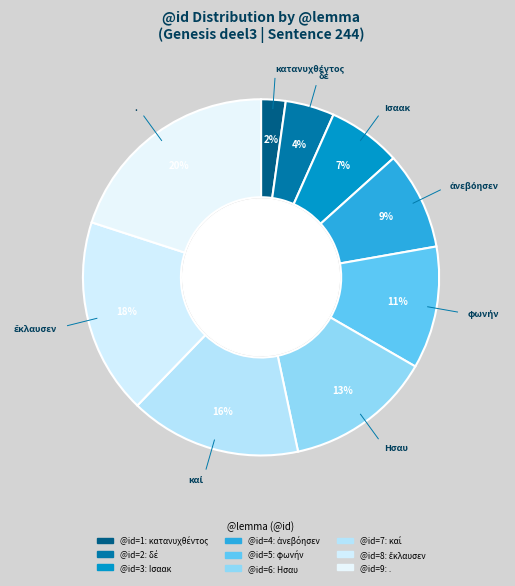

Count the number of slices in the pie.

9